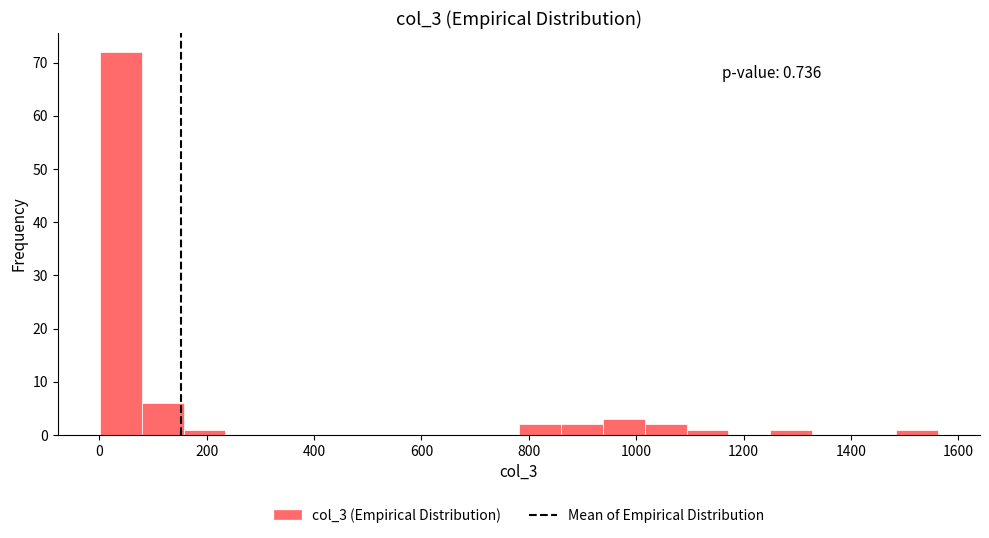

Read against the x-axis, roughly where is the centre of the tallest bar?

40